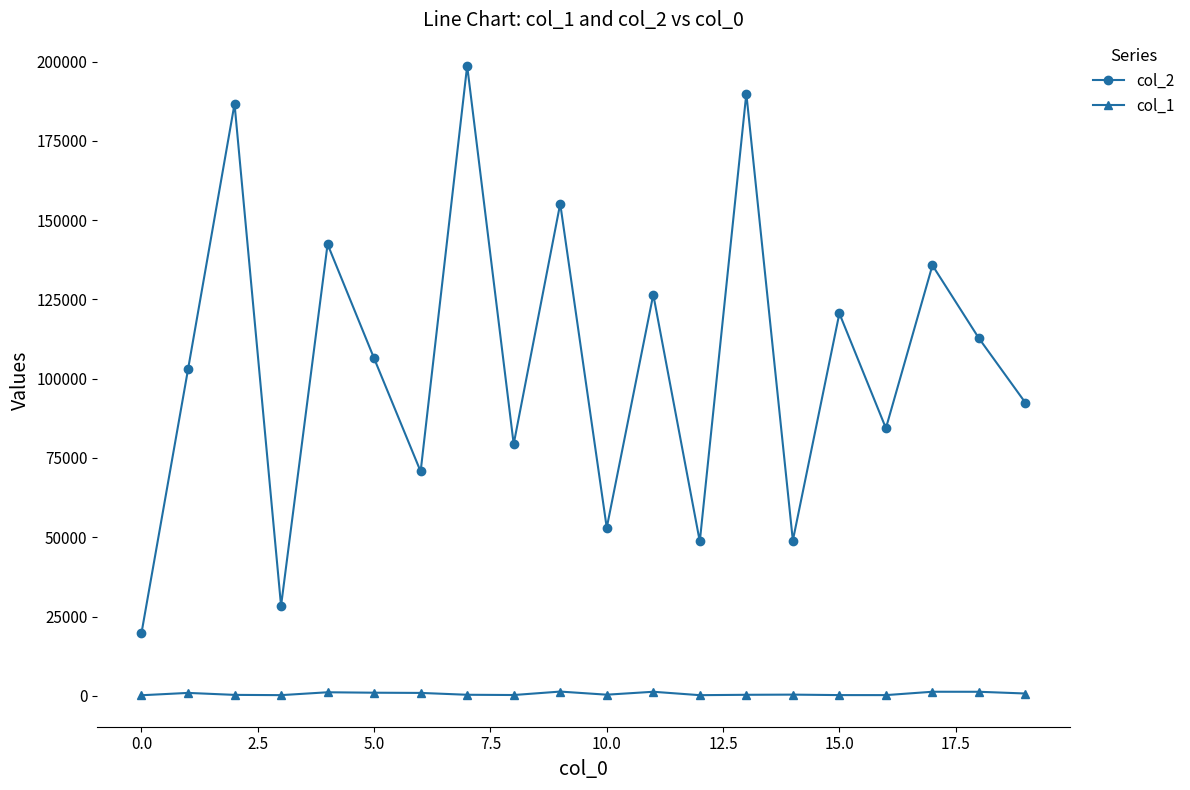

True or false: col_1 and col_2 cross at least once.

False